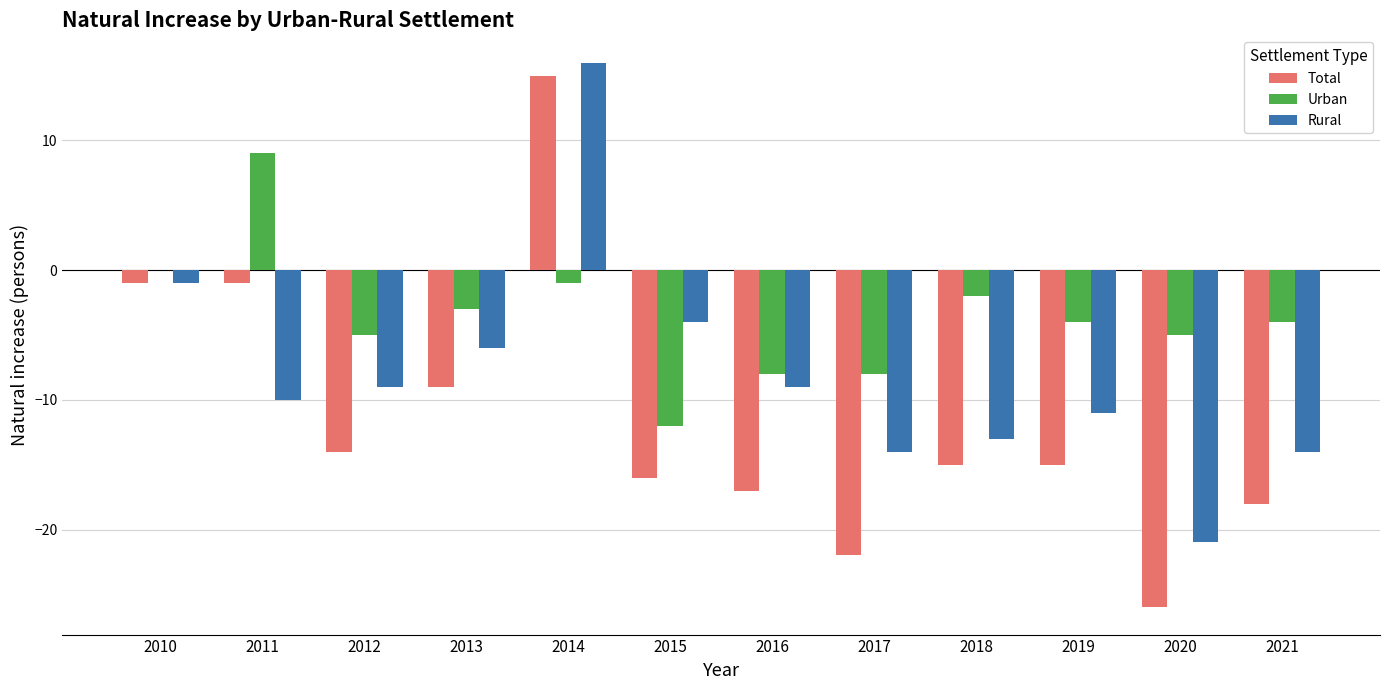

At which category is the sum across all series the highest?

2014